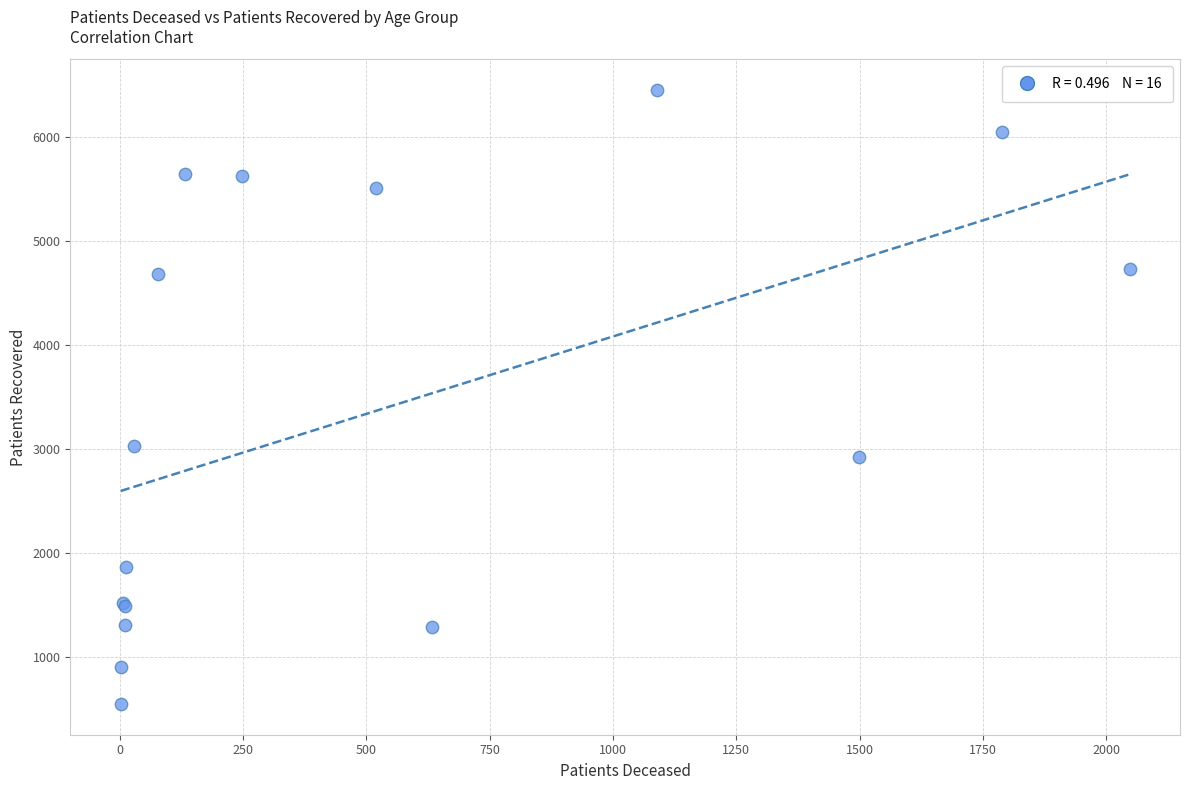

What Y value in the scatter plot is closest to 3500?

3033